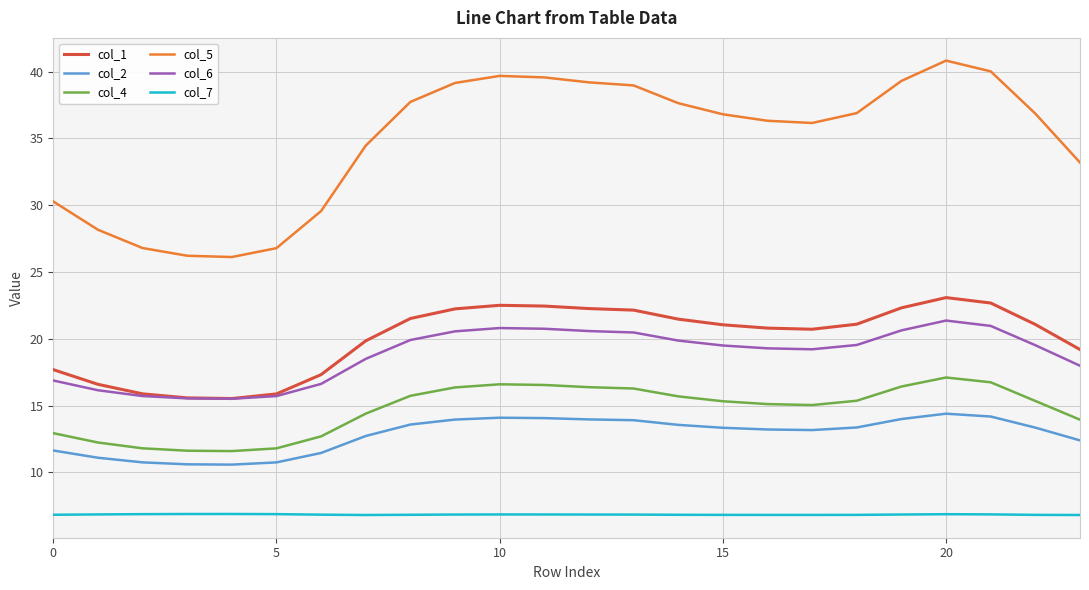

True or false: col_7 and col_5 intersect in this chart.

False